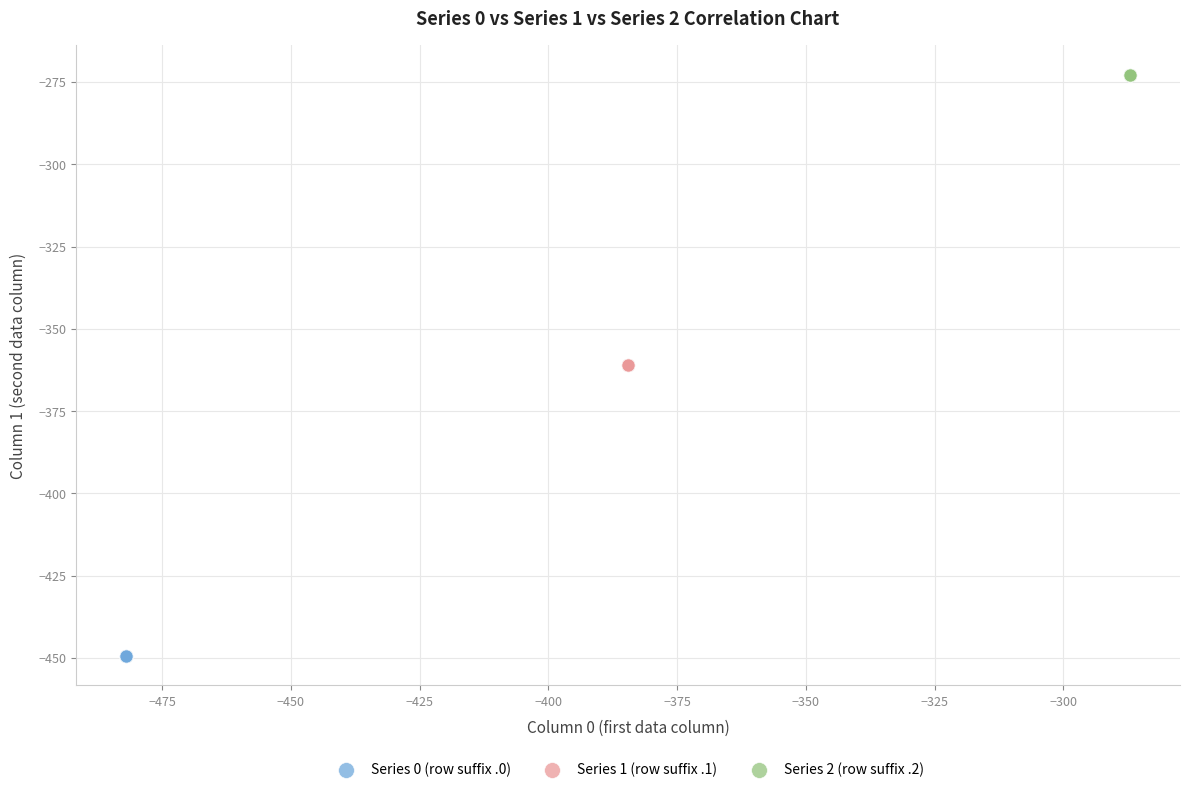

Which series reaches the maximum Y coordinate?

Series 2 (row suffix .2)